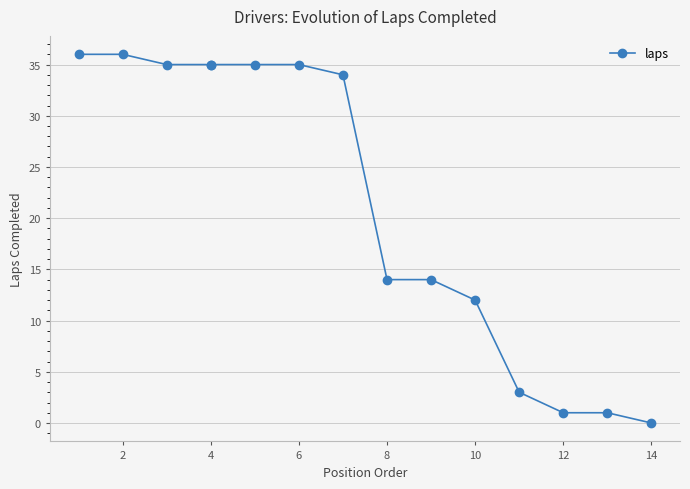

How many values exceed 34?

7